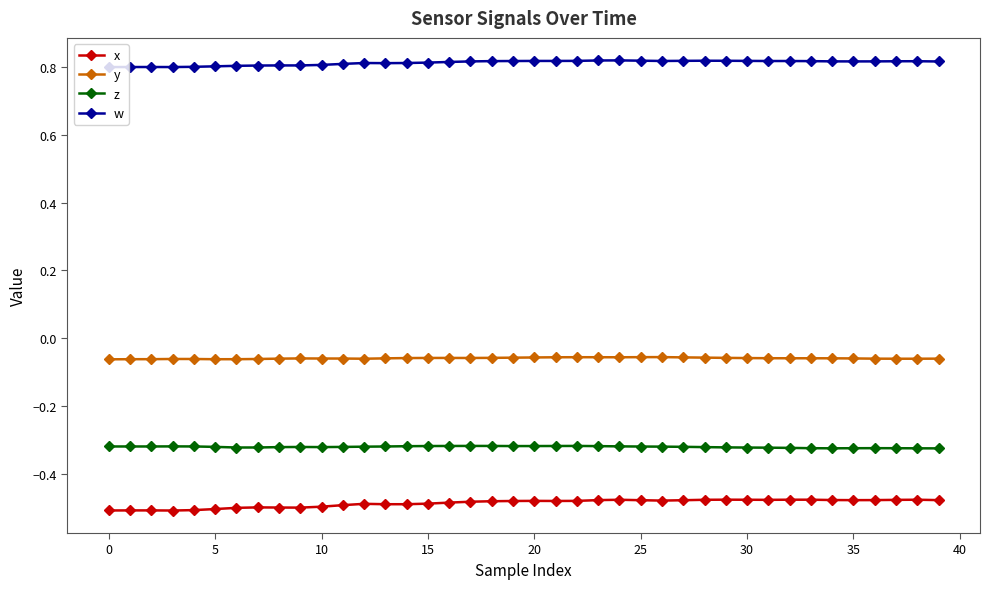

What is the sum of all x values?

-19.4